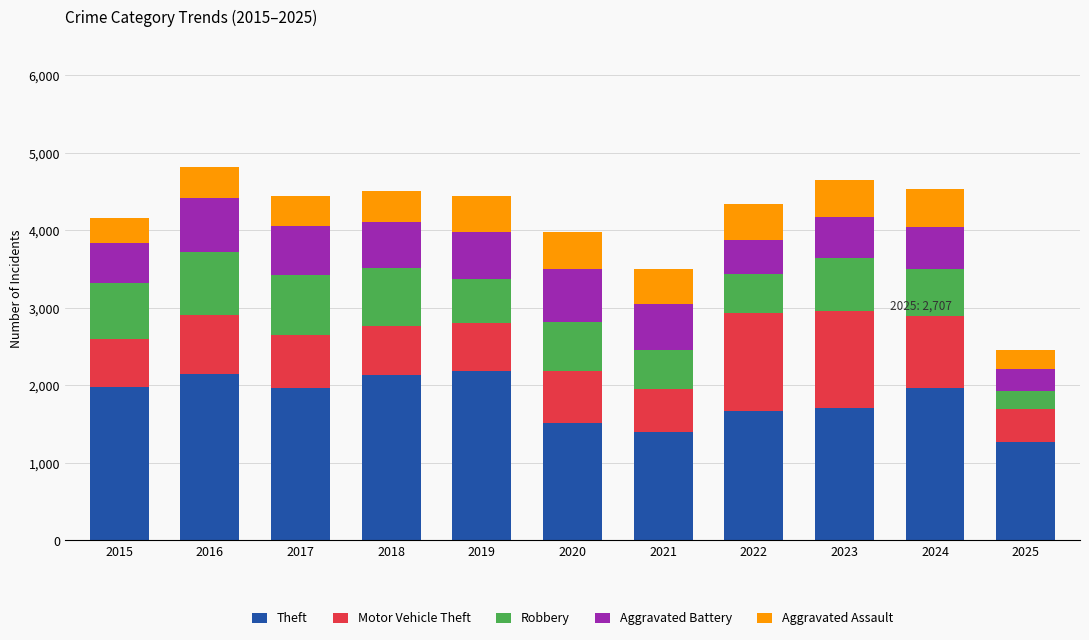

Are the bars horizontal?

No